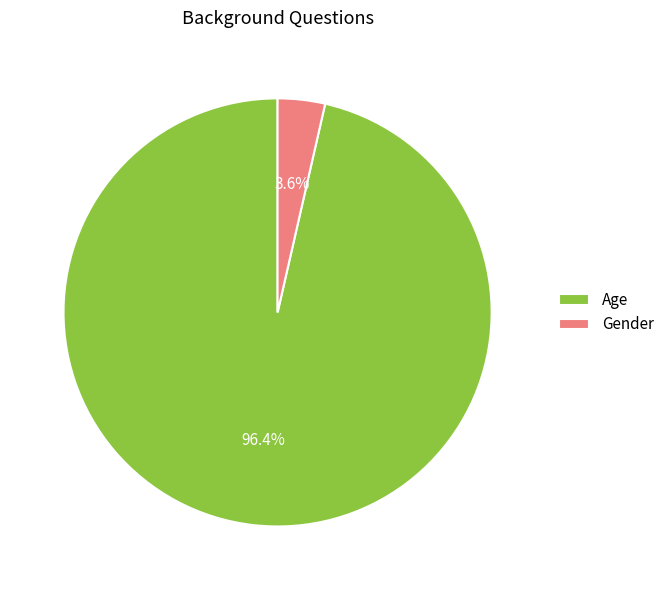

What percentage is the Gender slice, to the nearest percent?

4%